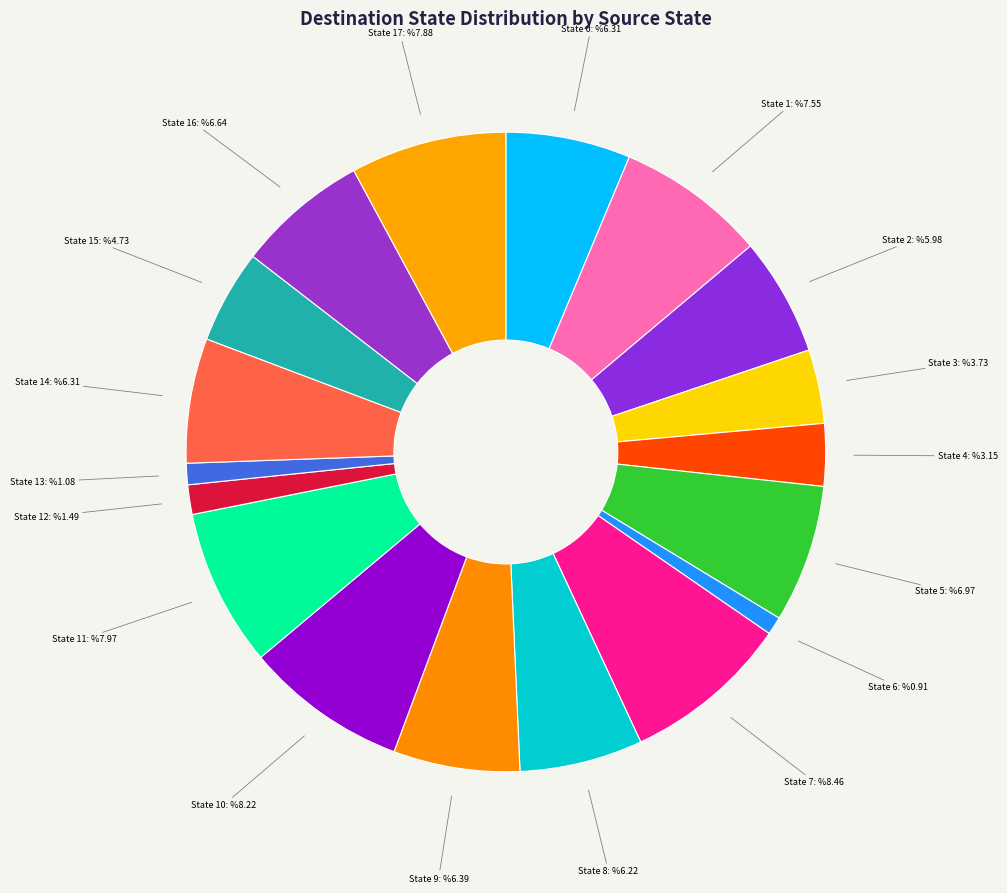

How many slices are in this pie chart?

18